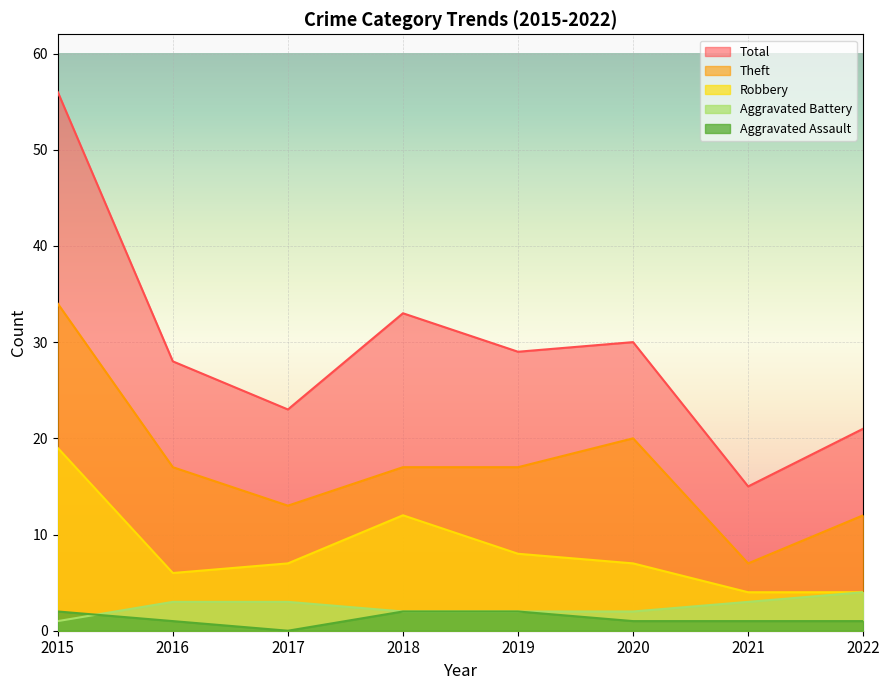

At which category is the sum across all series the highest?

2015